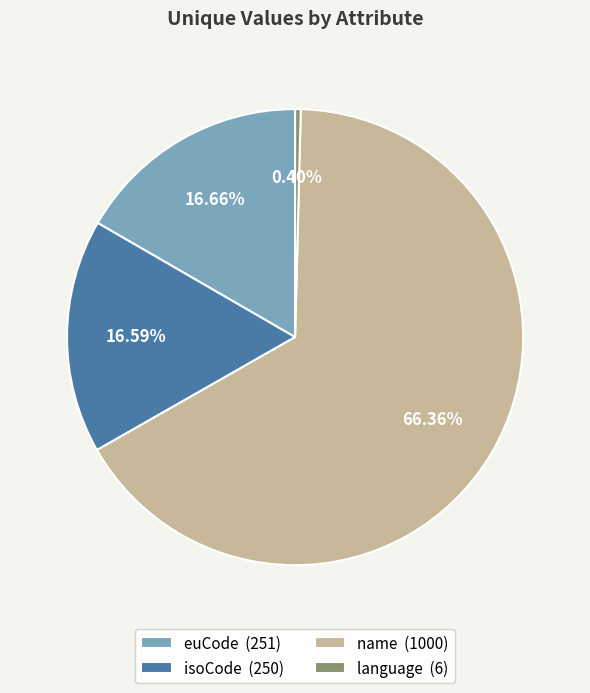

What is the largest slice in the pie chart?

name